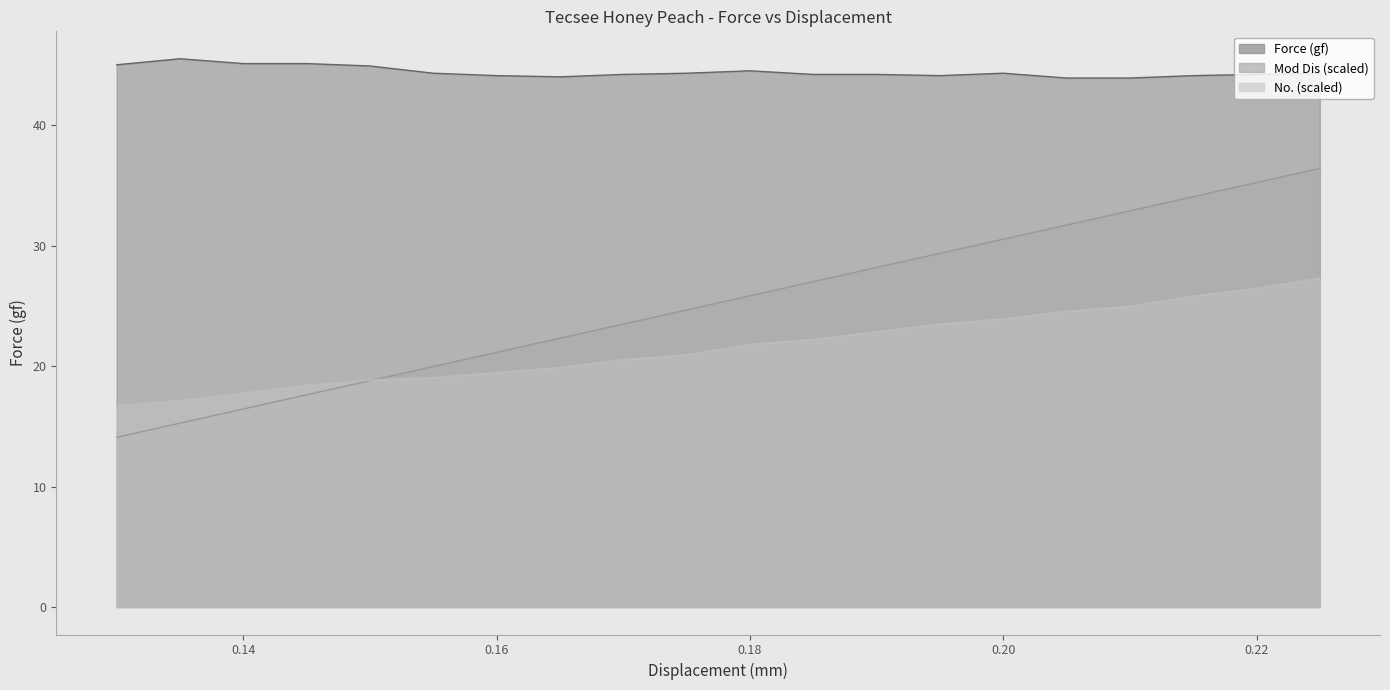

How many interior local peaks does the Force (gf) series have?

3